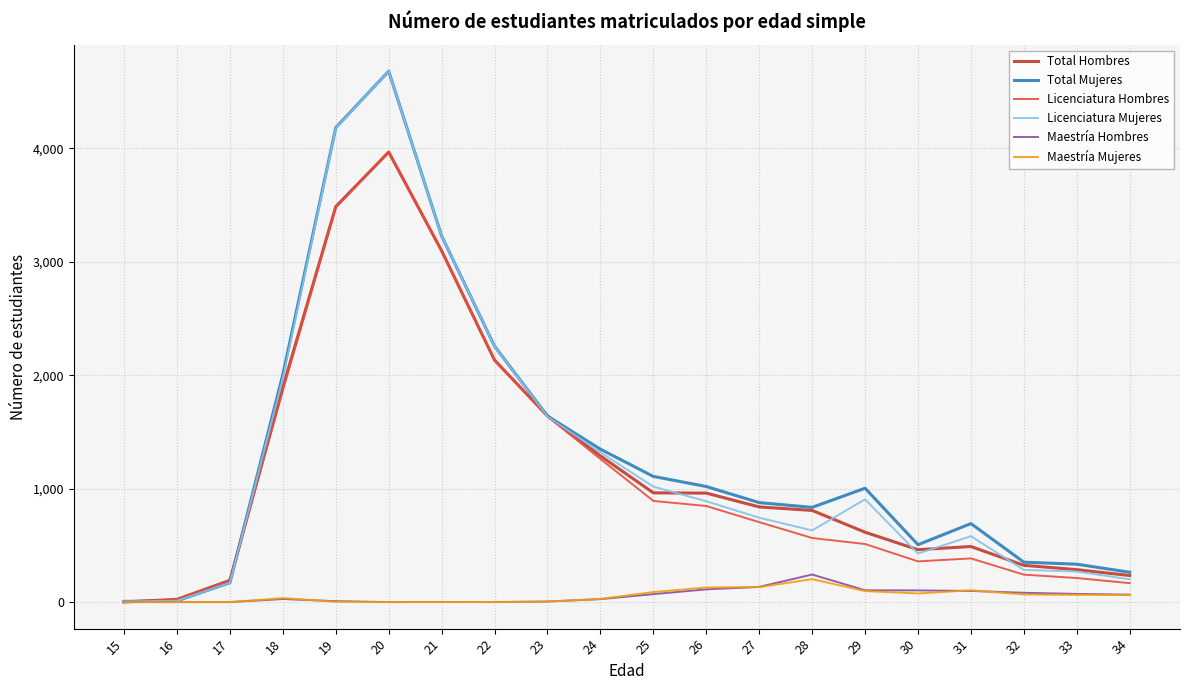

What is the difference between the Total Hombres values at 31 and 34?

256